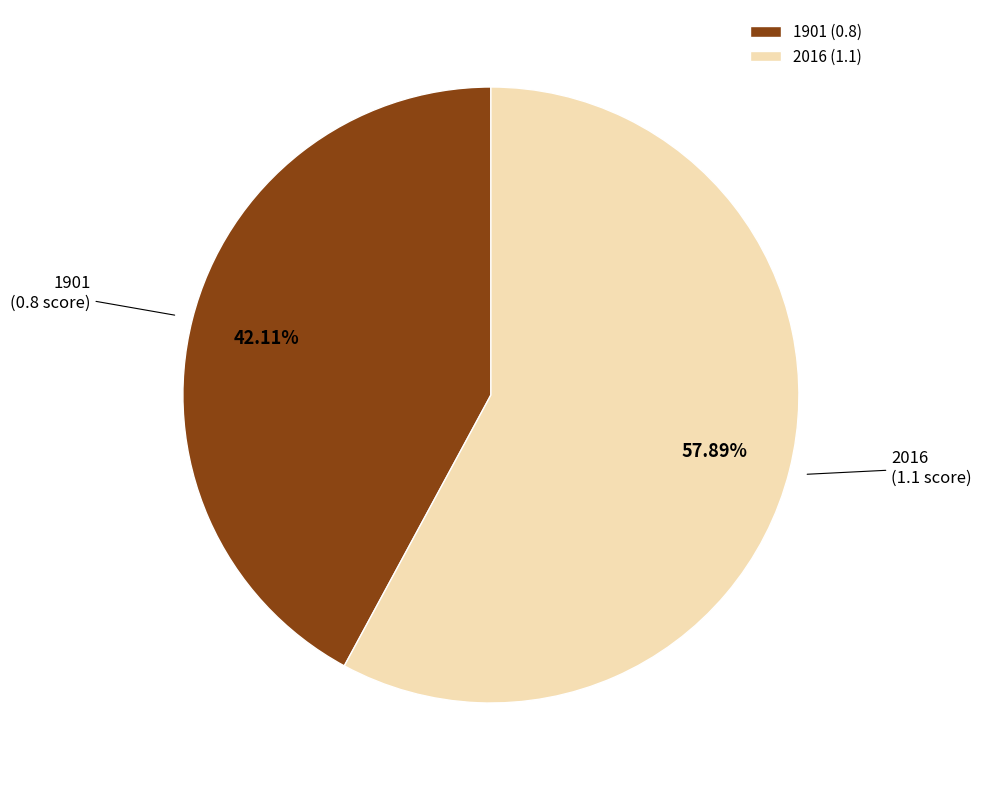

To the nearest percent, what is the difference between the 2016 and 1901 slice percentages?

16%